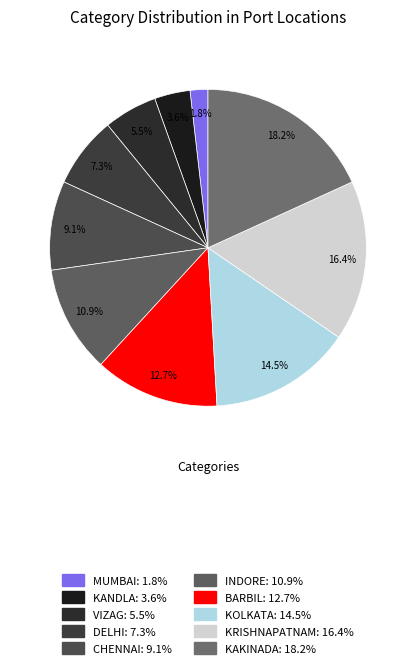

Count the number of slices in the pie.

10